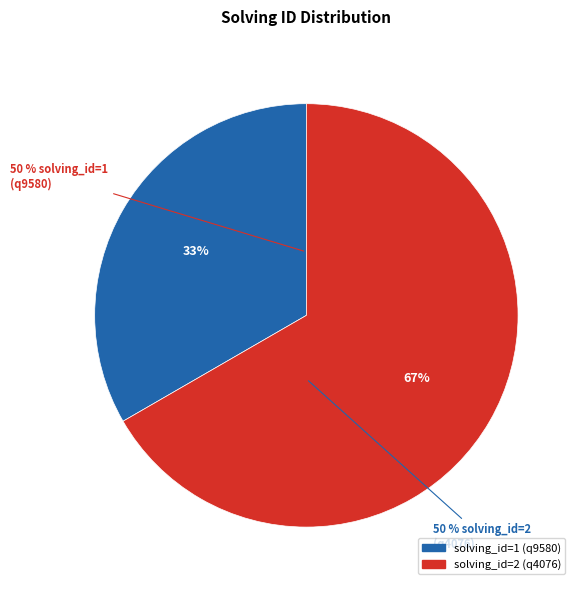

Count the number of slices in the pie.

2